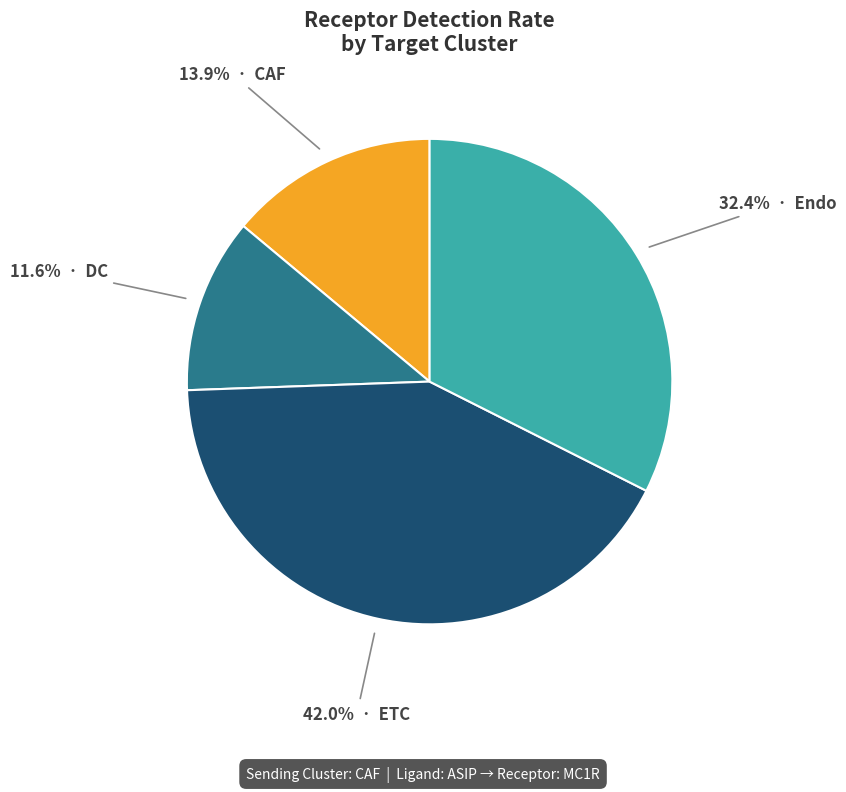

Is there a majority slice in this chart?

No